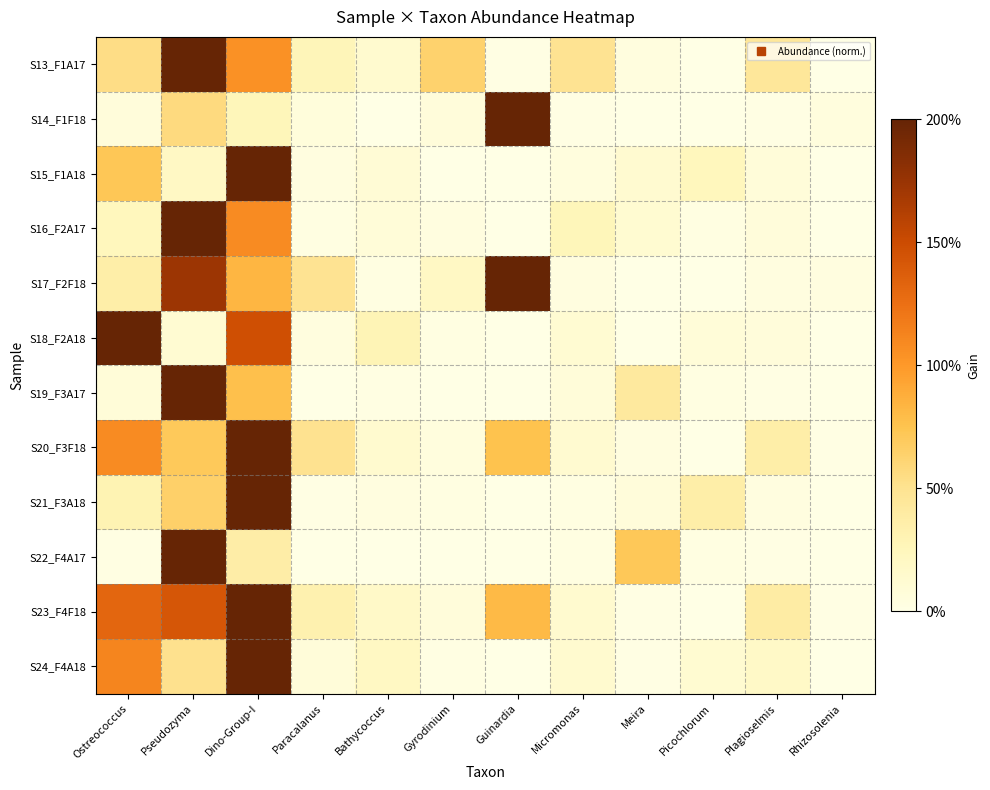

Reading left to right, extract all data points from this chart.

S13_F1A17: Ostreococcus=54.1	Pseudozyma=200.0	Dino-Group-I=104.3	Paracalanus=26.7	Bathycoccus=13.9	Gyrodinium=64.0	Guinardia=1.0	Micromonas=49.6	Meira=4.6	Picochlorum=0.1	Plagioselmis=44.7	Rhizosolenia=0.0
S14_F1F18: Ostreococcus=6.8	Pseudozyma=56.5	Dino-Group-I=26.4	Paracalanus=6.2	Bathycoccus=0.4	Gyrodinium=6.9	Guinardia=200.0	Micromonas=0.8	Meira=0.0	Picochlorum=0.1	Plagioselmis=1.4	Rhizosolenia=5.2
S15_F1A18: Ostreococcus=72.6	Pseudozyma=20.0	Dino-Group-I=200.0	Paracalanus=3.7	Bathycoccus=9.6	Gyrodinium=0.8	Guinardia=0.1	Micromonas=5.0	Meira=13.1	Picochlorum=24.2	Plagioselmis=7.5	Rhizosolenia=0.0
S16_F2A17: Ostreococcus=24.4	Pseudozyma=200.0	Dino-Group-I=108.6	Paracalanus=2.5	Bathycoccus=8.0	Gyrodinium=3.5	Guinardia=0.1	Micromonas=26.3	Meira=12.0	Picochlorum=2.7	Plagioselmis=6.9	Rhizosolenia=0.0
S17_F2F18: Ostreococcus=36.3	Pseudozyma=173.3	Dino-Group-I=83.3	Paracalanus=49.4	Bathycoccus=2.7	Gyrodinium=20.3	Guinardia=200.0	Micromonas=3.2	Meira=0.0	Picochlorum=0.1	Plagioselmis=3.5	Rhizosolenia=3.4
S18_F2A18: Ostreococcus=200.0	Pseudozyma=11.1	Dino-Group-I=147.5	Paracalanus=4.0	Bathycoccus=28.6	Gyrodinium=2.8	Guinardia=0.0	Micromonas=11.5	Meira=0.0	Picochlorum=8.2	Plagioselmis=7.0	Rhizosolenia=0.0
S19_F3A17: Ostreococcus=8.2	Pseudozyma=200.0	Dino-Group-I=77.2	Paracalanus=0.6	Bathycoccus=1.9	Gyrodinium=0.0	Guinardia=0.0	Micromonas=7.8	Meira=42.4	Picochlorum=2.7	Plagioselmis=1.0	Rhizosolenia=0.0
S20_F3F18: Ostreococcus=108.0	Pseudozyma=70.4	Dino-Group-I=200.0	Paracalanus=50.3	Bathycoccus=13.5	Gyrodinium=5.3	Guinardia=75.7	Micromonas=13.2	Meira=3.7	Picochlorum=0.5	Plagioselmis=36.5	Rhizosolenia=1.4
S21_F3A18: Ostreococcus=29.8	Pseudozyma=64.9	Dino-Group-I=200.0	Paracalanus=1.0	Bathycoccus=3.6	Gyrodinium=2.7	Guinardia=0.0	Micromonas=2.9	Meira=6.3	Picochlorum=36.1	Plagioselmis=3.1	Rhizosolenia=0.0
S22_F4A17: Ostreococcus=2.0	Pseudozyma=200.0	Dino-Group-I=37.0	Paracalanus=0.4	Bathycoccus=0.5	Gyrodinium=0.5	Guinardia=0.0	Micromonas=2.6	Meira=71.5	Picochlorum=2.8	Plagioselmis=0.8	Rhizosolenia=0.0
S23_F4F18: Ostreococcus=131.6	Pseudozyma=142.5	Dino-Group-I=200.0	Paracalanus=32.2	Bathycoccus=17.3	Gyrodinium=6.9	Guinardia=80.7	Micromonas=13.9	Meira=1.4	Picochlorum=0.3	Plagioselmis=38.8	Rhizosolenia=1.5
S24_F4A18: Ostreococcus=112.0	Pseudozyma=51.4	Dino-Group-I=200.0	Paracalanus=7.4	Bathycoccus=20.7	Gyrodinium=2.0	Guinardia=0.2	Micromonas=13.7	Meira=1.4	Picochlorum=12.2	Plagioselmis=18.3	Rhizosolenia=0.0